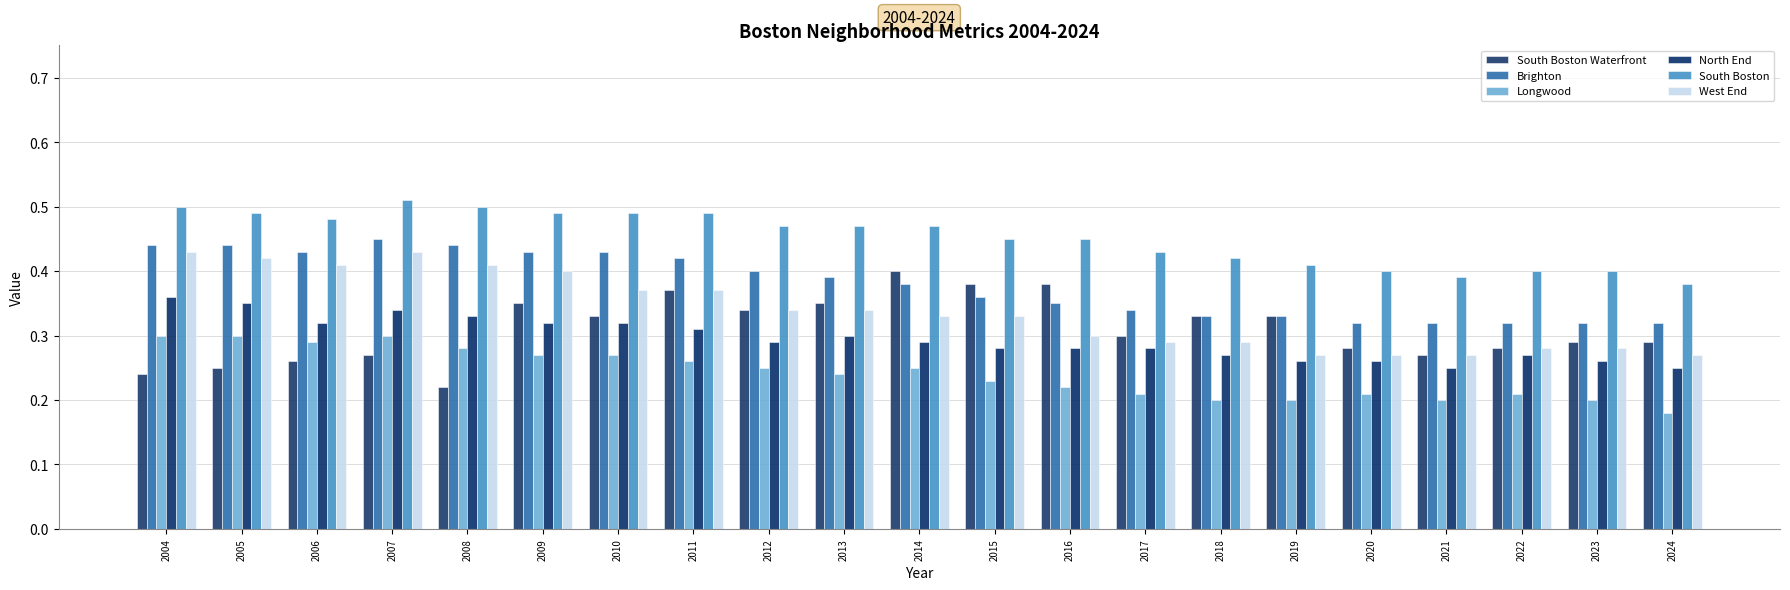

Is it true that South Boston equals 0.5 at 2016?

True